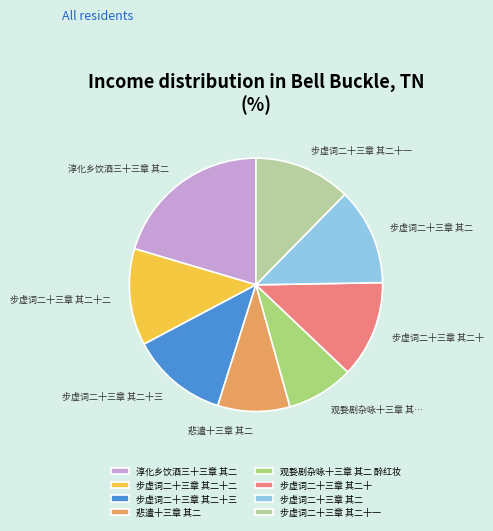

What is the largest slice in the pie chart?

淳化乡饮酒三十三章 其二